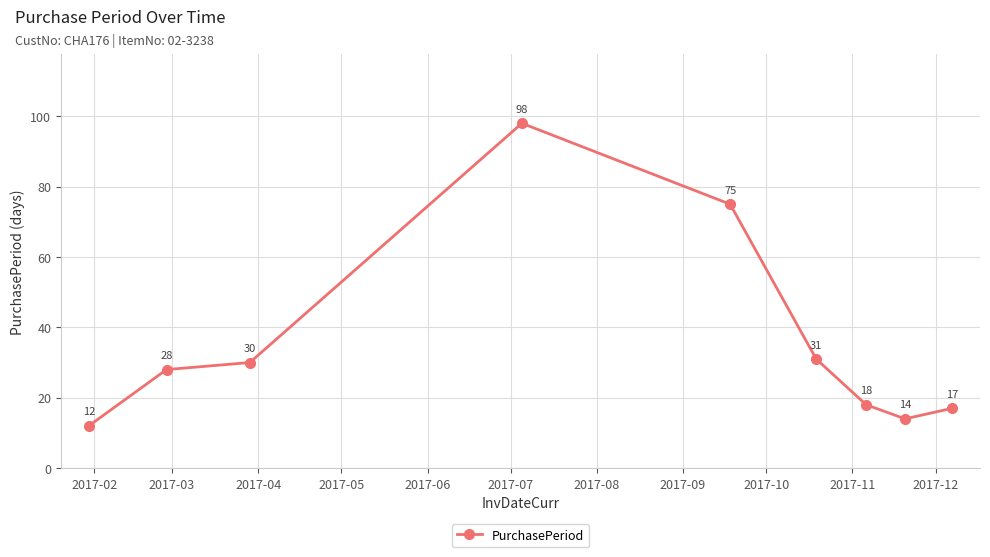

How many points are lower than both their immediate neighbors (excluding endpoints)?

1